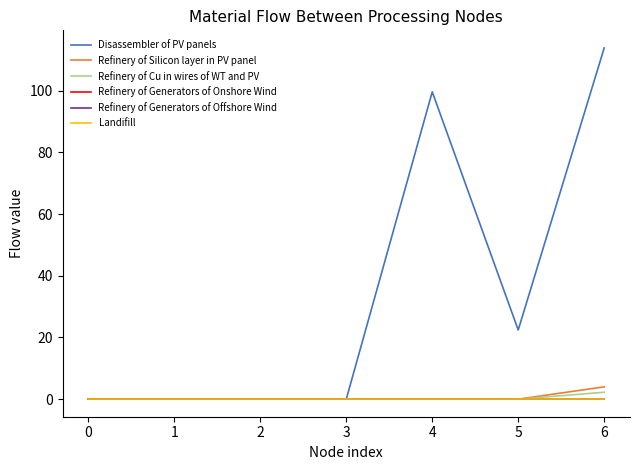

Does the chart have visible grid lines?

No